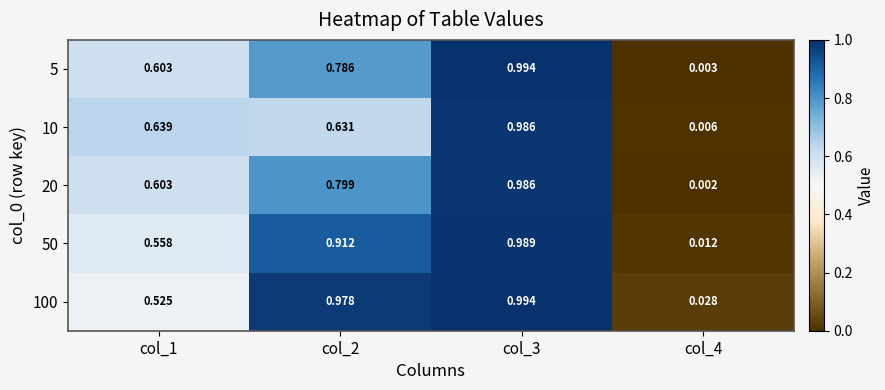

Is the value of 100 at col_3 greater than the value of 5 at col_1?

Yes